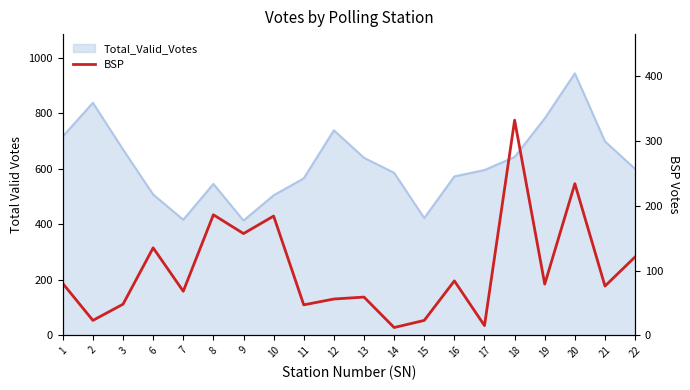

What is the difference between the maximum and minimum values?

320